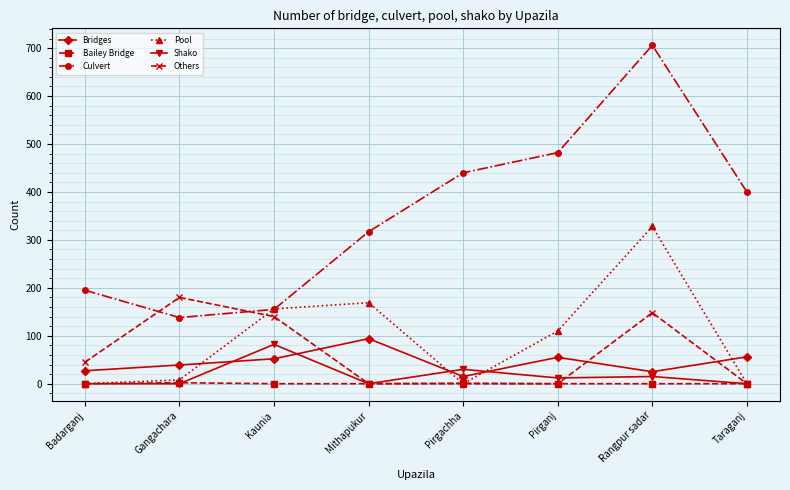

What is the difference between the maximum and second lowest values in the Shako series?

82